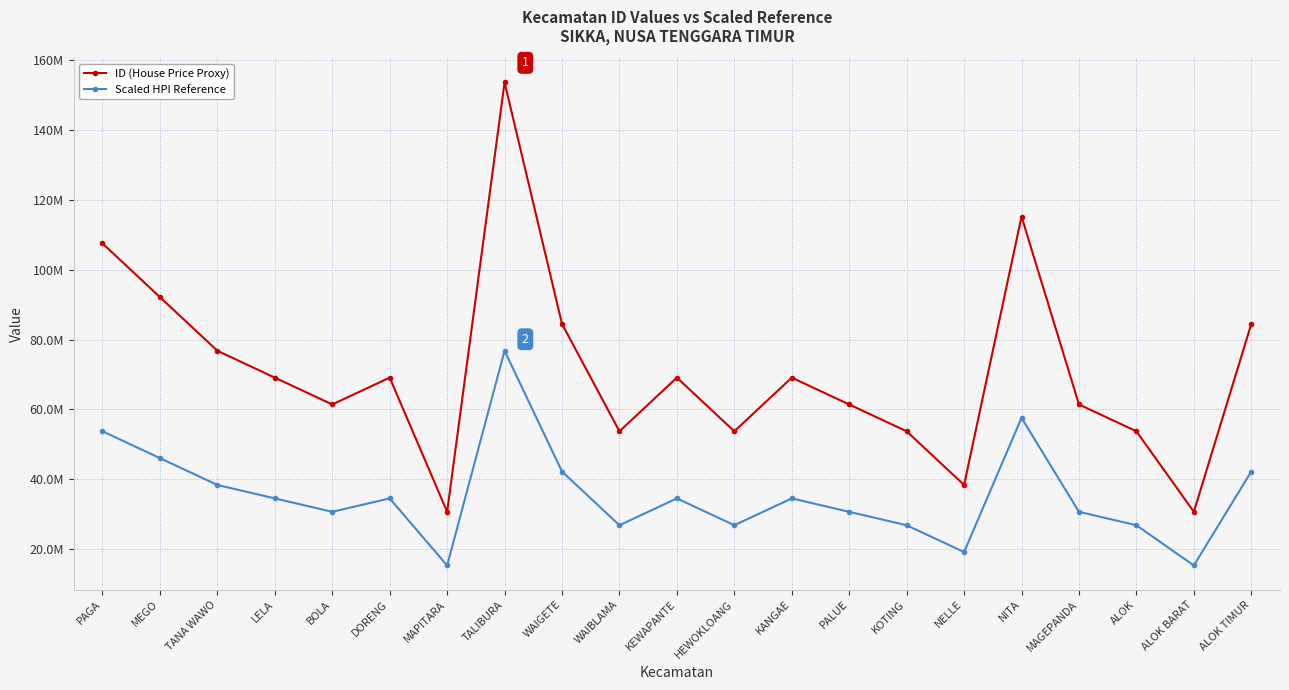

Which series has the widest spread of values?

ID (House Price Proxy)